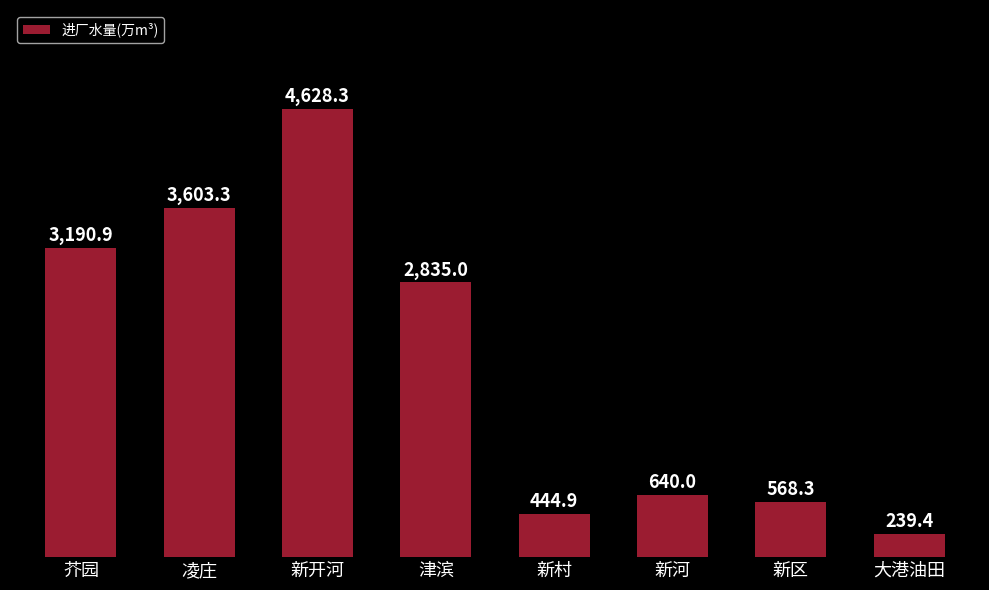

The value at 芥园 is 4490.1. True or false?

False